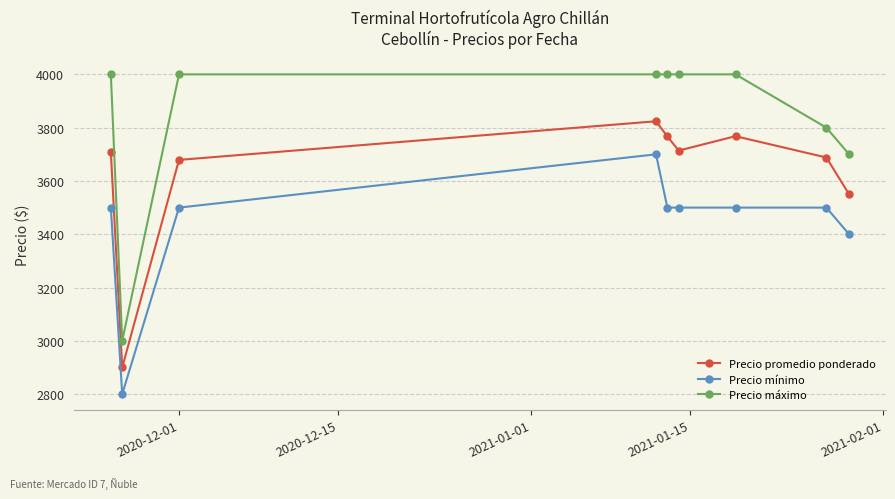

What is the difference between the maximum and minimum values in the Precio mínimo series?

900